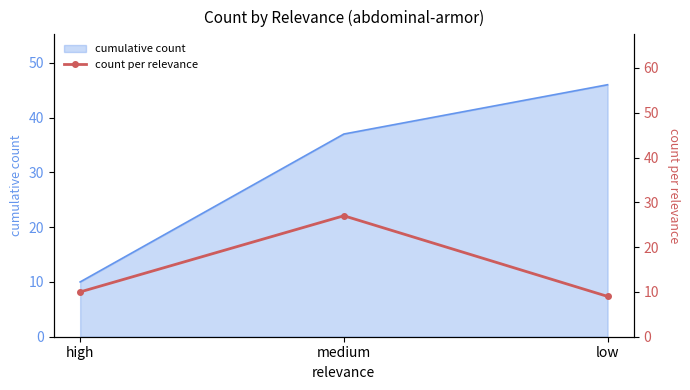

At which label does cumulative count reach its peak?

low